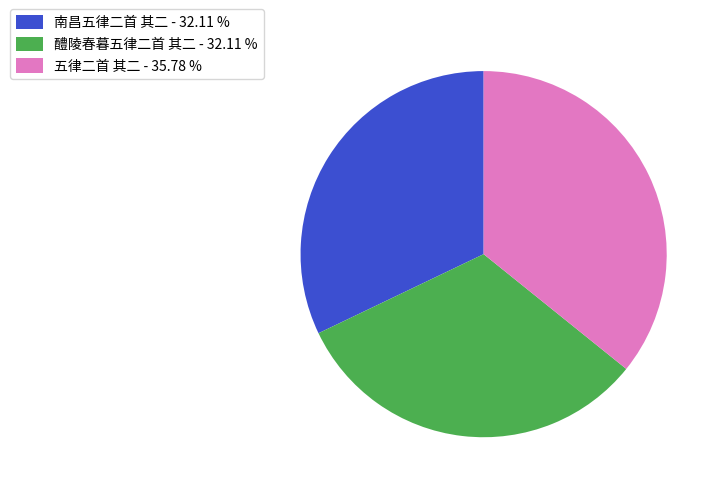

Is there a majority slice in this chart?

No